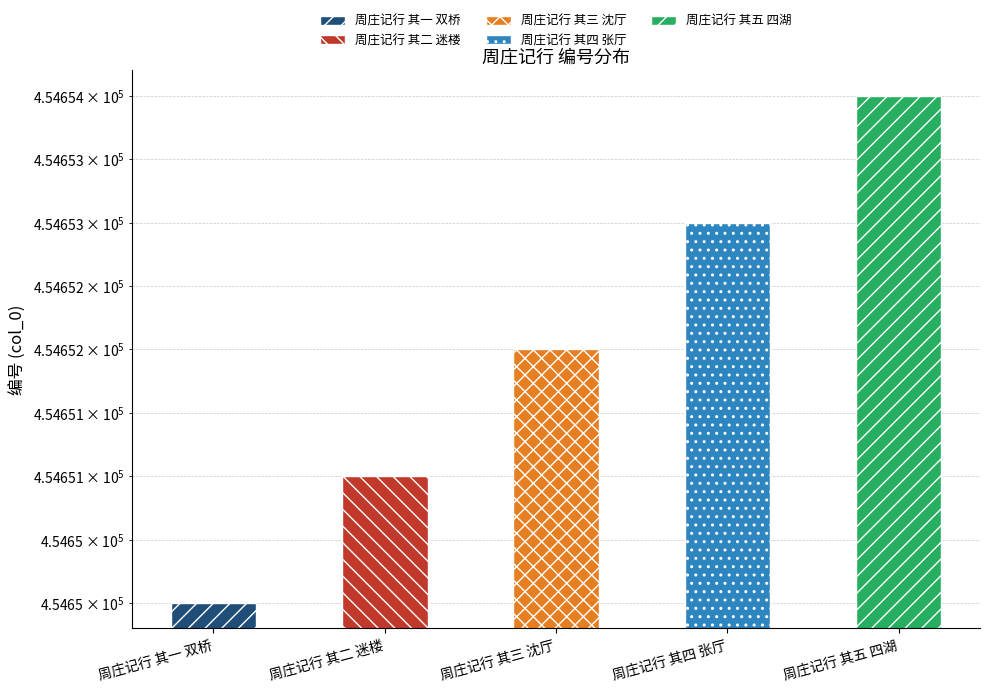

True or false: the data shows 138420 at 周庄记行 其四 张厅.

False